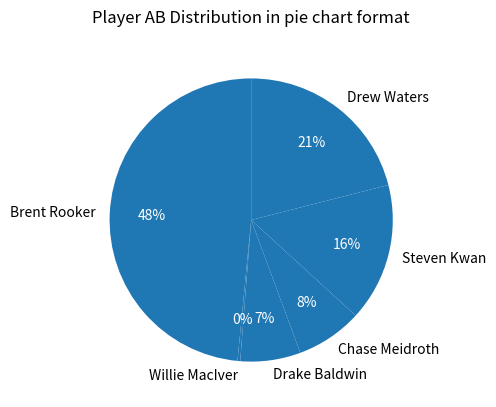

To the nearest percent, what is the difference between the largest and smallest slice percentages?

48%